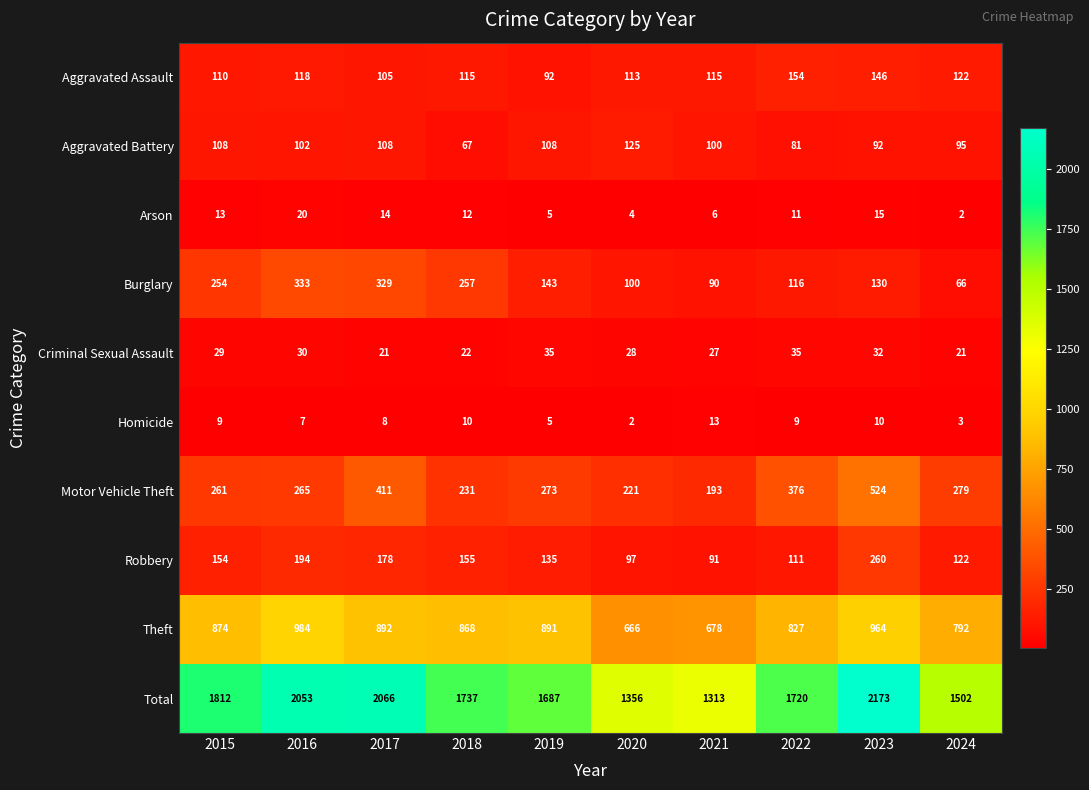

What is the total value across all series at 2019?

3374